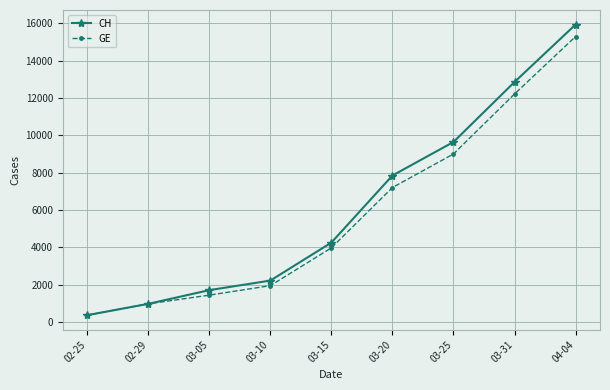

True or false: GE has more than 0 points higher than both neighbors.

False